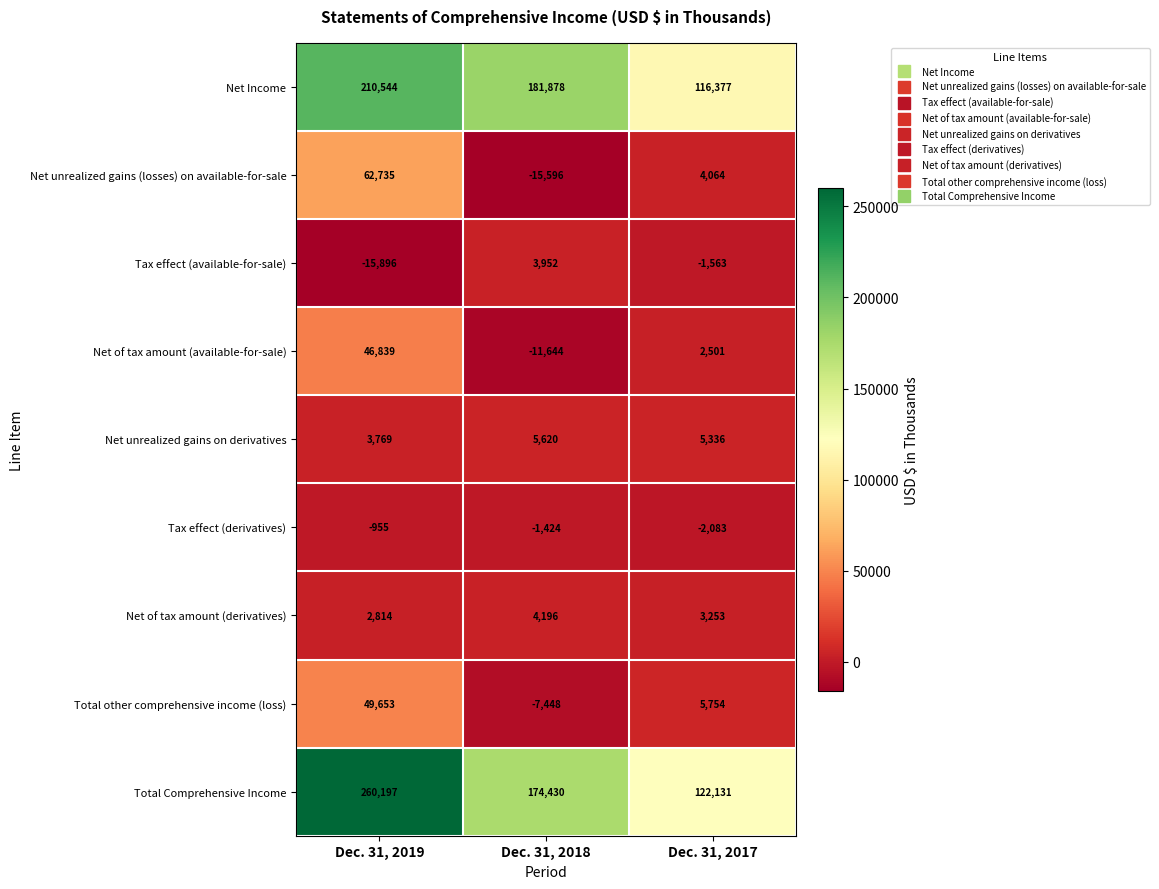

What is the difference between the second highest and minimum values in the Net unrealized gains on derivatives series?

1567